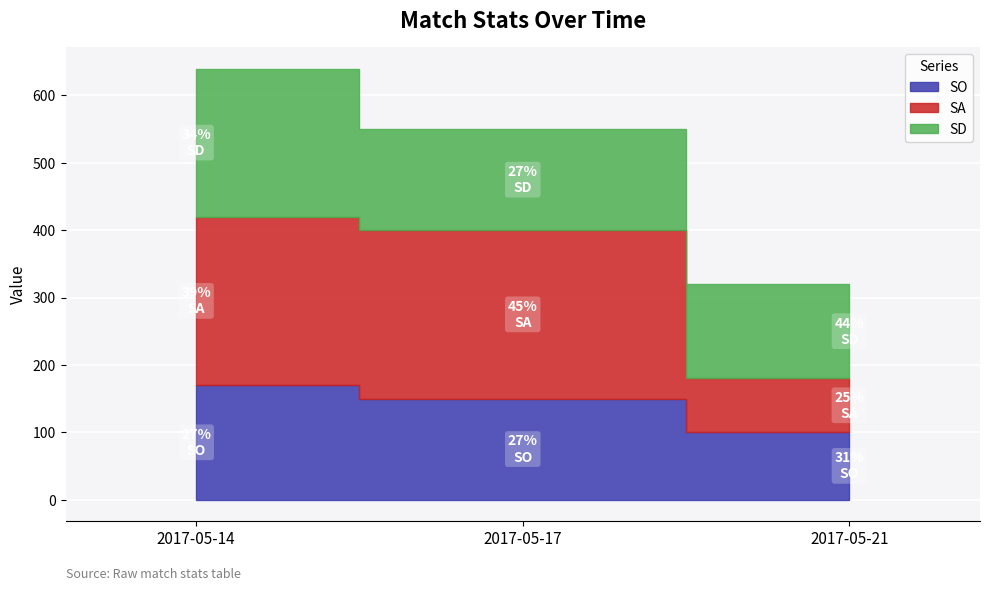

What are all the series names shown in the legend?

SO, SA, SD